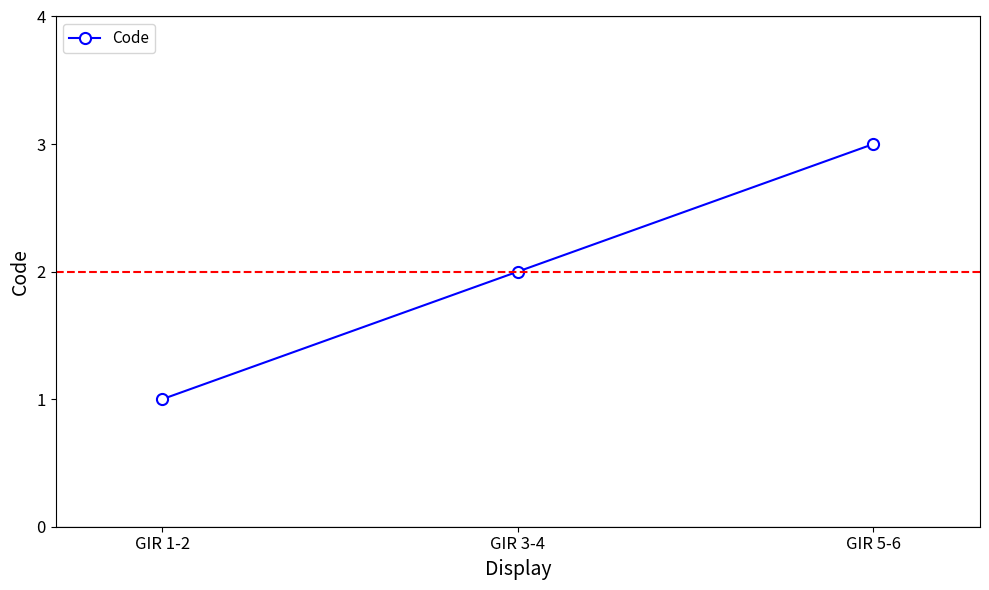

What is the label of the 2nd point from the right?

GIR 3-4